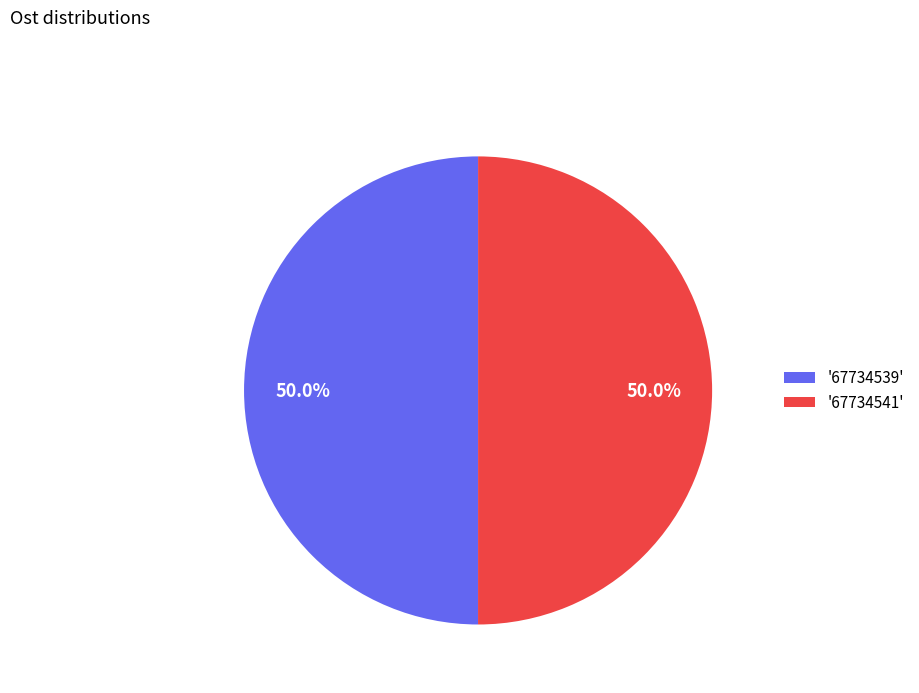

Approximately how many times larger is the value at '67734541' compared to '67734539'?

1.0